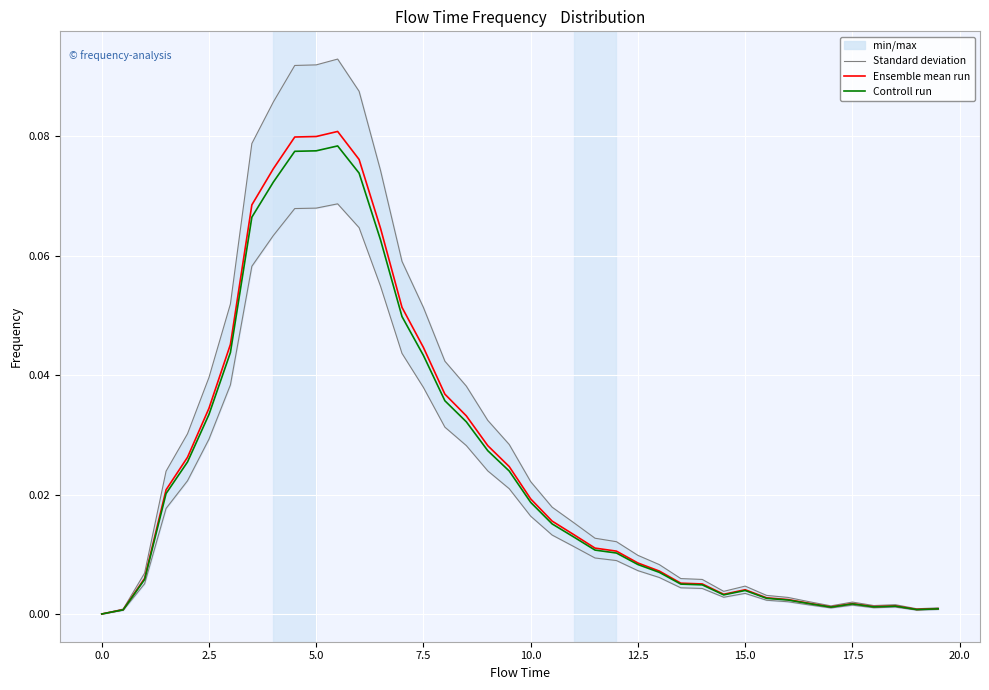

How many data points in Controll run are above 0?

39